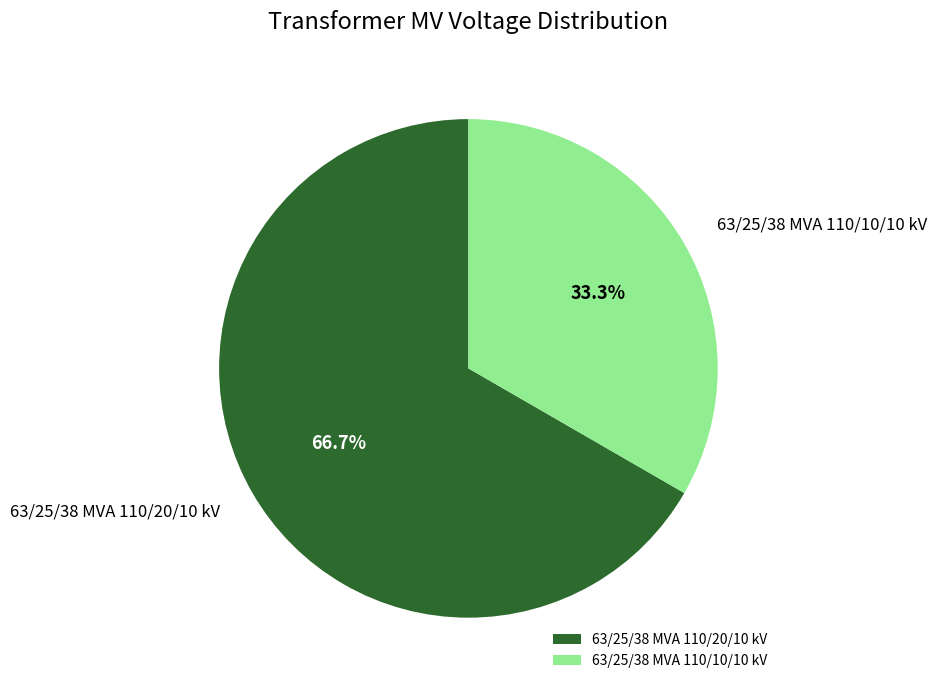

Count the number of slices in the pie.

2